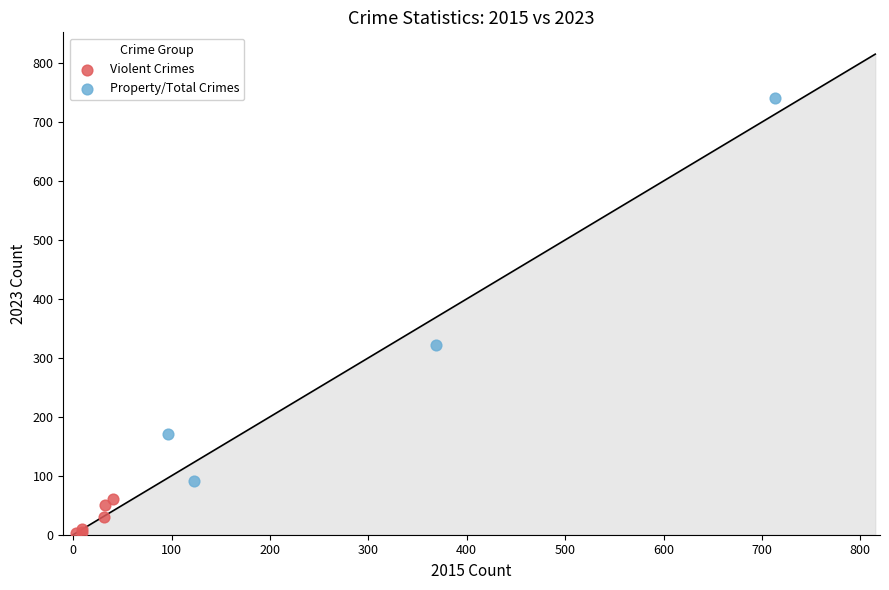

Which series reaches the maximum Y coordinate?

Property/Total Crimes